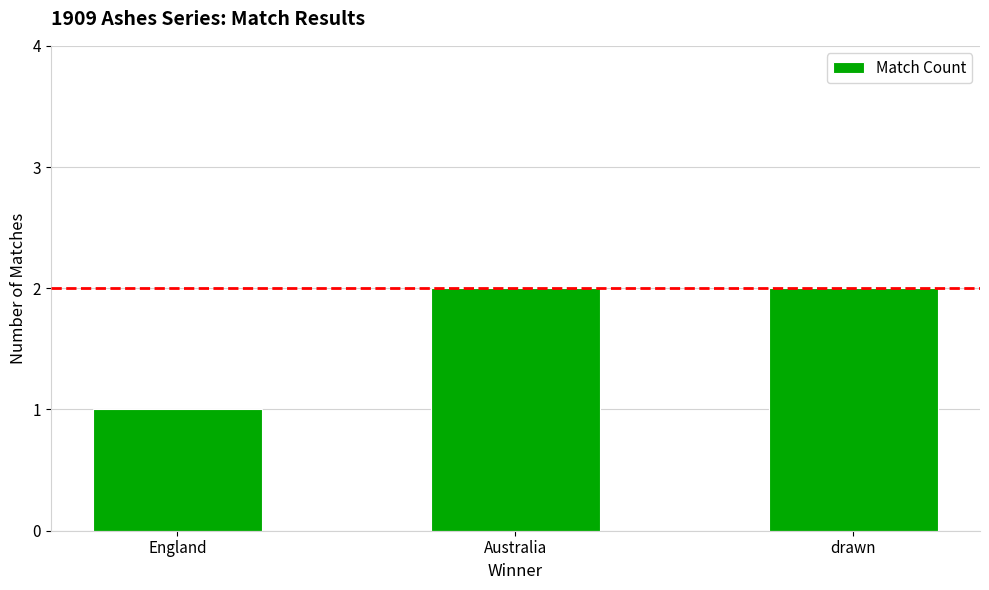

Is it true that the value at drawn is 2?

True